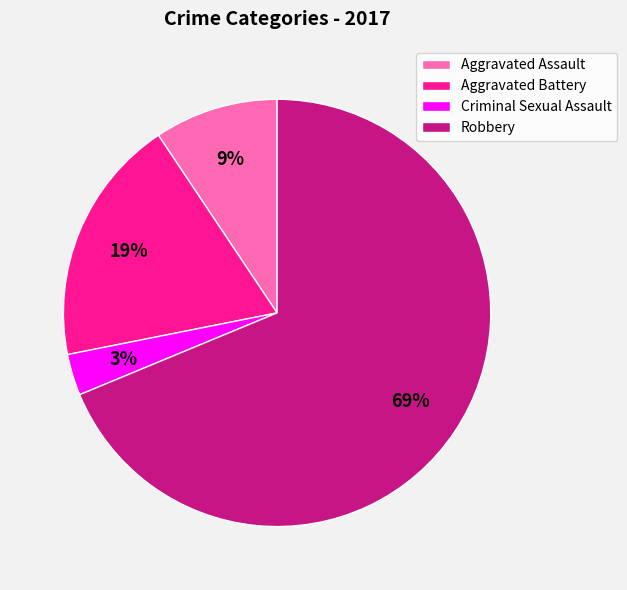

To the nearest percent, what is the difference between the largest and smallest slice percentages?

66%